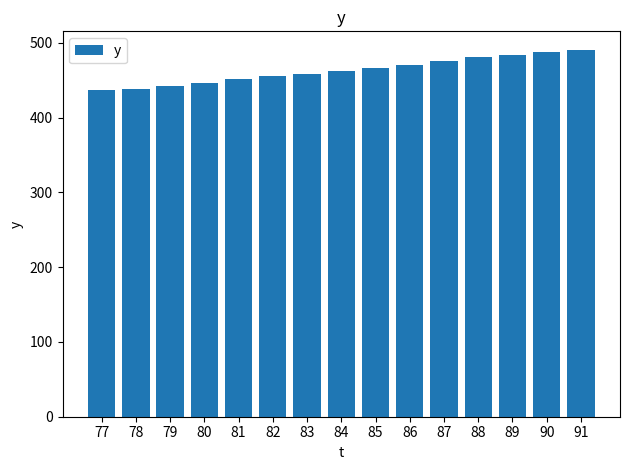

Approximately how many times larger is the value at 86 compared to 80?

1.1